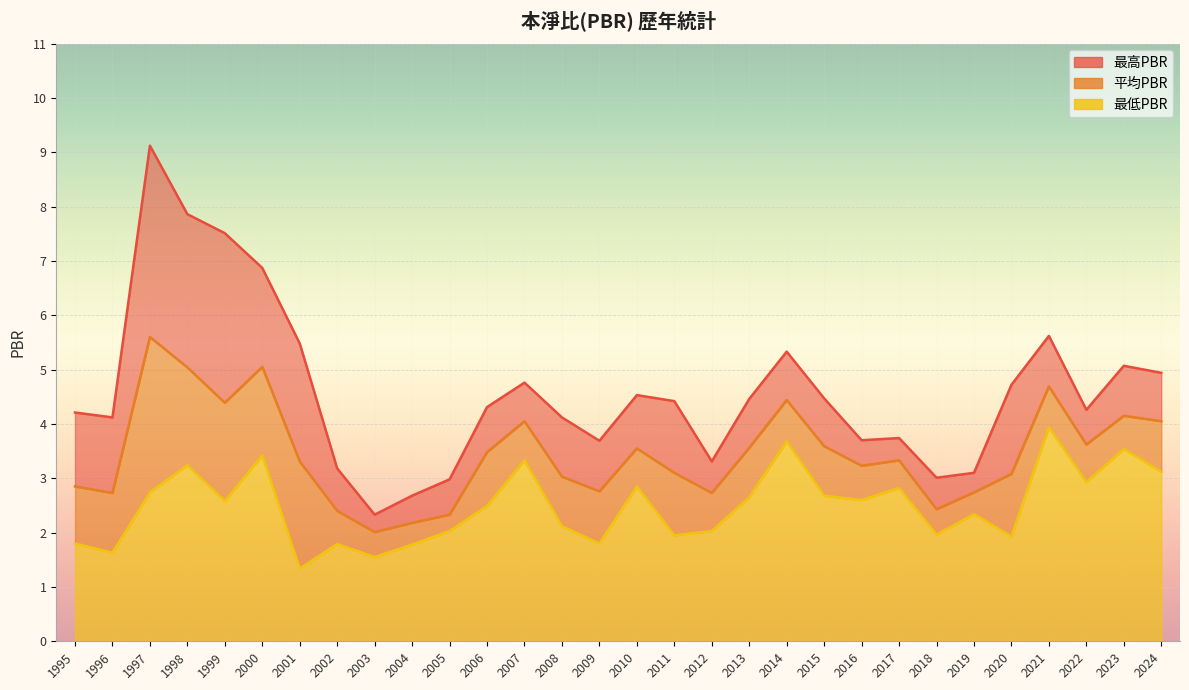

Is the value of 最低PBR at 2018 greater than the value of 平均PBR at 2001?

No